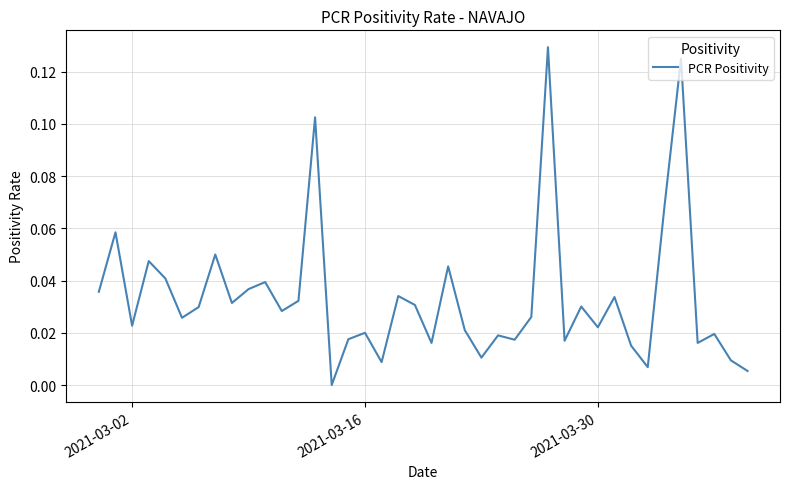

What is the difference between the maximum and second lowest values?

0.1